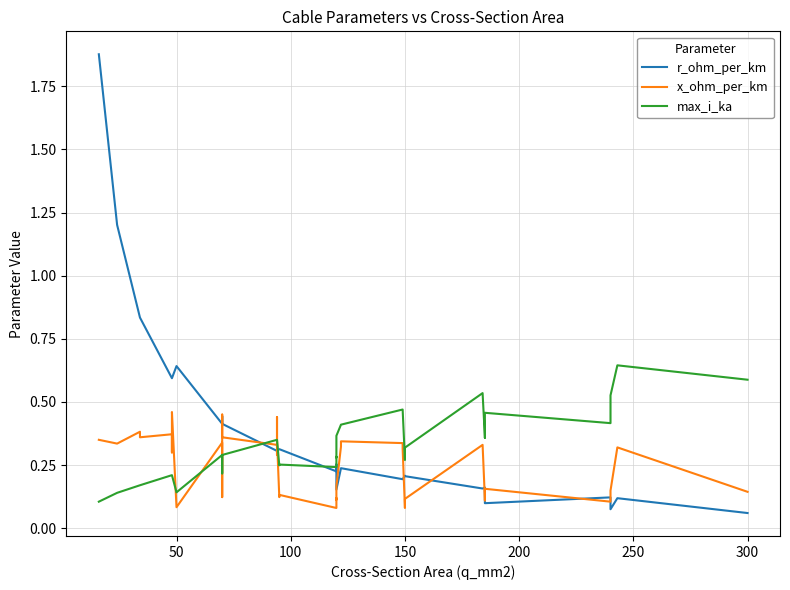

Rank the series by their maximum value, from lowest to highest.

x_ohm_per_km, max_i_ka, r_ohm_per_km